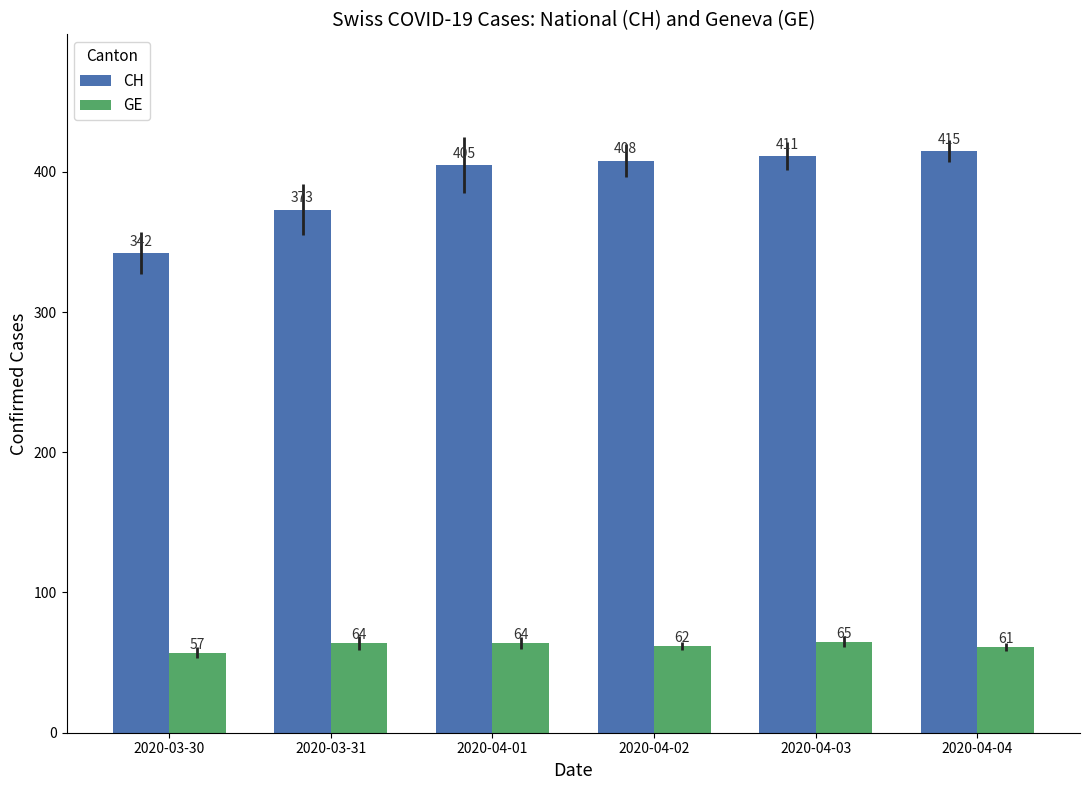

At which label does CH reach its minimum?

2020-03-30